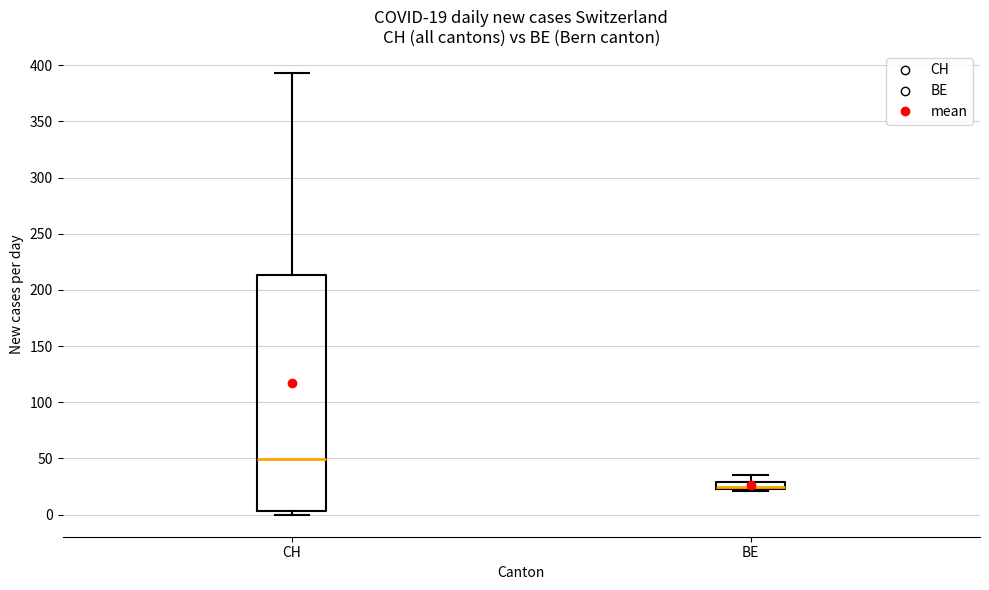

Which box is the tallest, from its lower edge to its upper edge?

CH